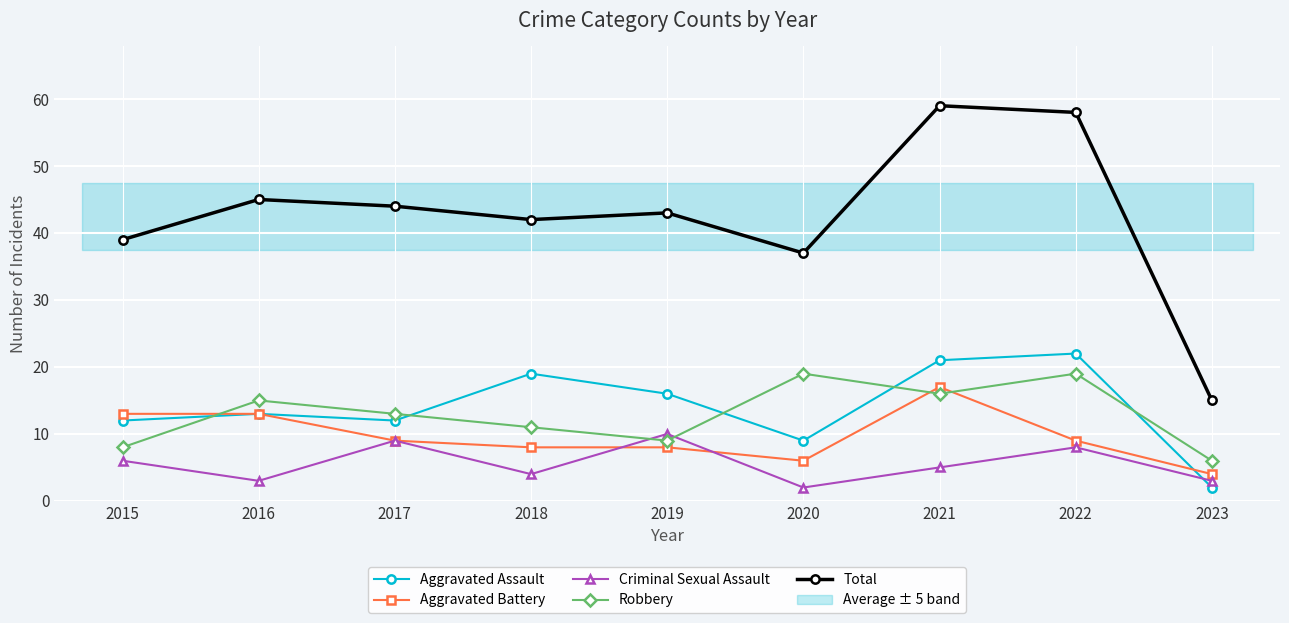

Is it true that Total equals 24 at 2017?

False